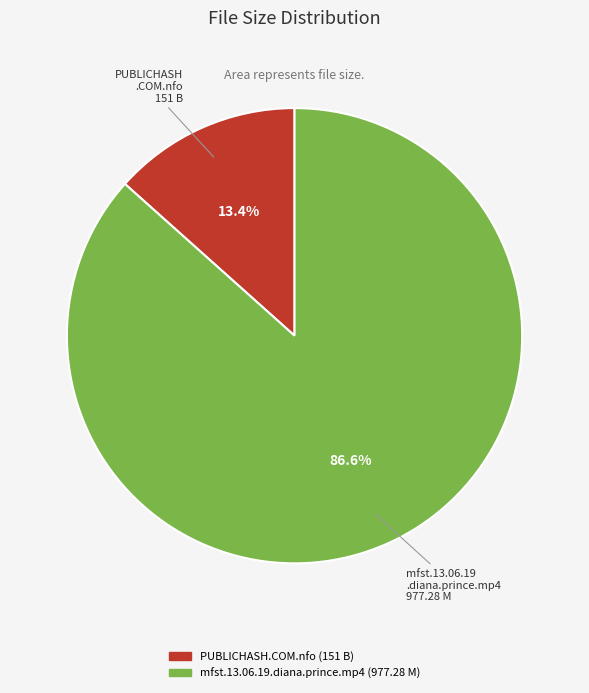

What is the ratio of the value at PUBLICHASH.COM.nfo to the value at mfst.13.06.19.diana.prince.mp4?

0.2